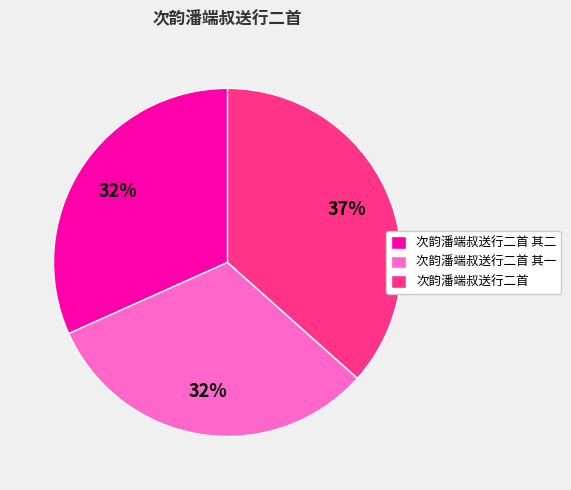

What is the largest slice in the pie chart?

次韵潘端叔送行二首